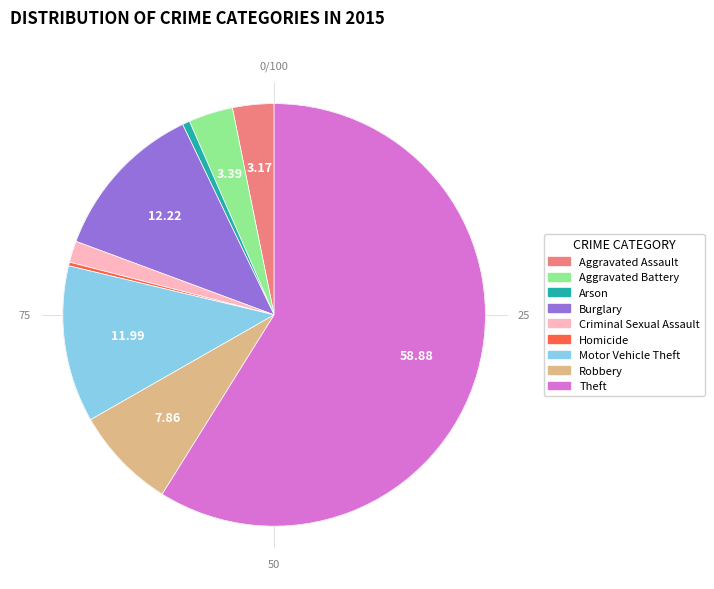

Does Theft account for over 50% of the chart?

Yes